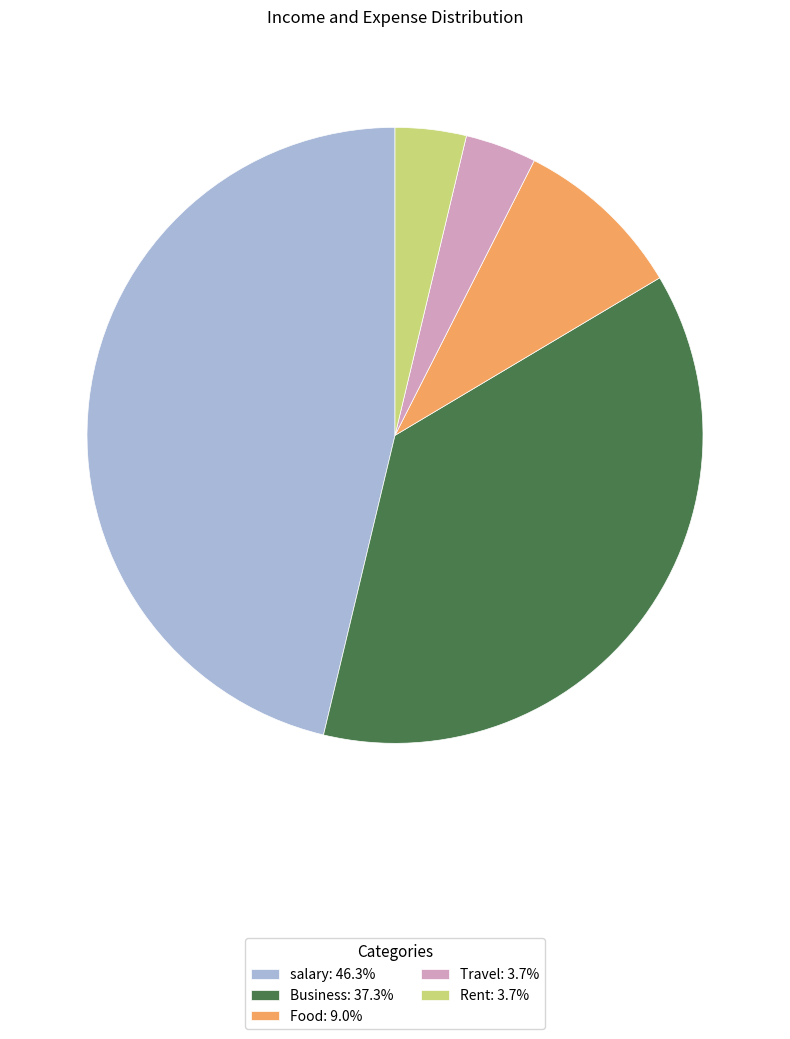

Count the number of slices in the pie.

5